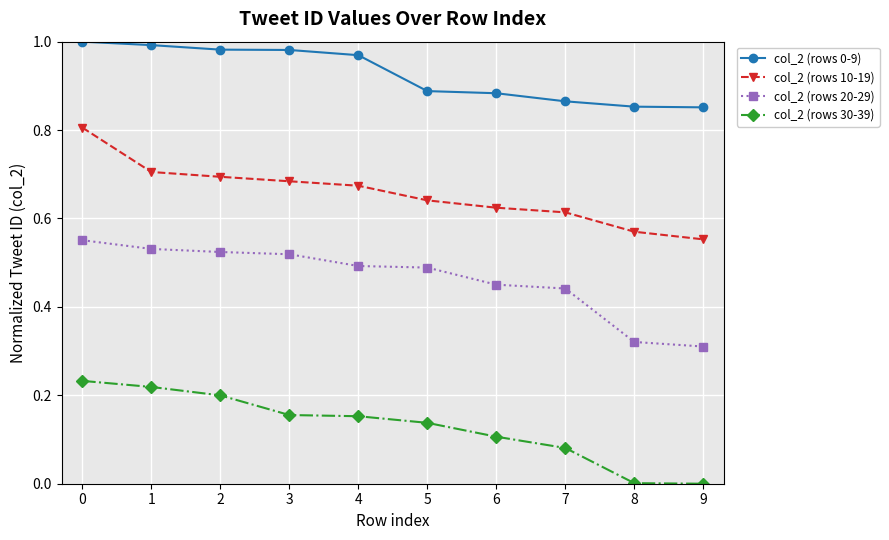

What is the total value across all series at 3?

2.3